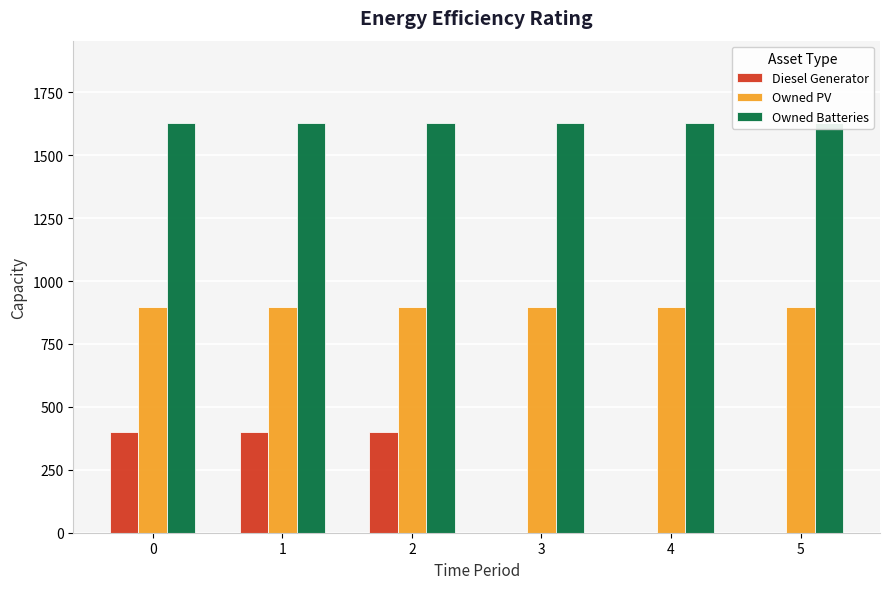

Reading left to right, extract all data points from this chart.

Diesel Generator: 400	400	400	0	0	0
Owned PV: 897	897	897	897	897	897
Owned Batteries: 1629	1629	1629	1629	1629	1629